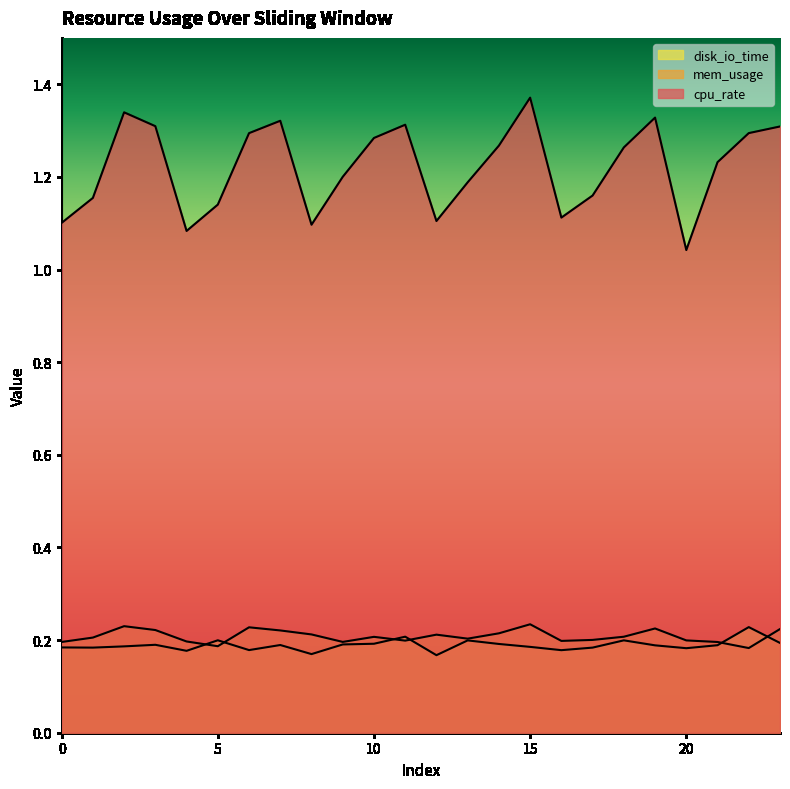

Which series has the largest total across all categories?

cpu_rate